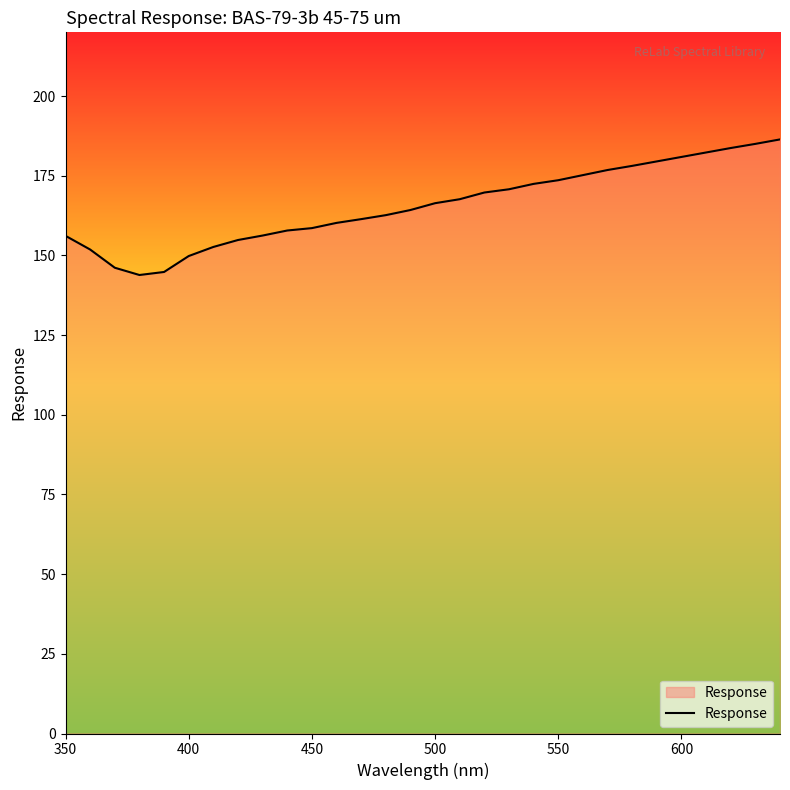

What is the difference between the maximum and second lowest values?

41.6